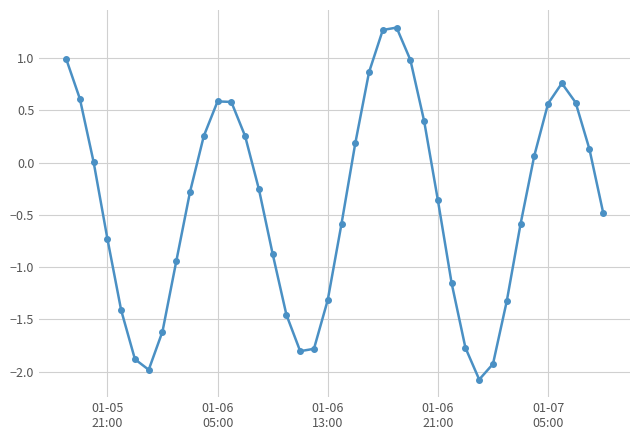

What is the sum of all values?

-16.2